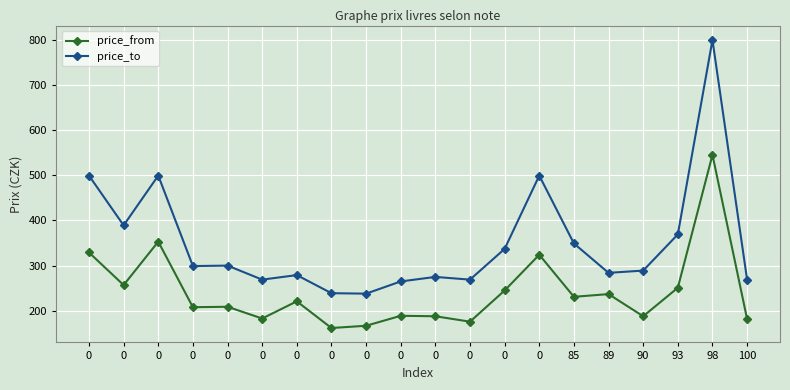

True or false: price_to and price_from intersect in this chart.

False